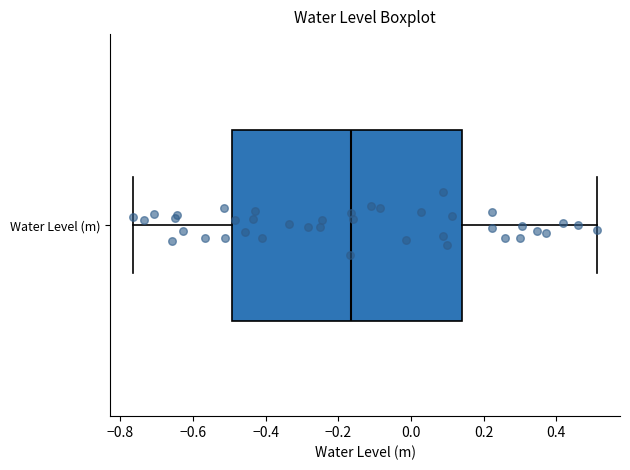

Transcribe this box plot: give where the median line is, the range the box spans, and where the two whiskers end, as read against the x-axis. The values are not printed on the chart, so give them approximately, as read against the axis.

median -0.16, box -0.50 to 0.14, whiskers -0.76 to 0.52